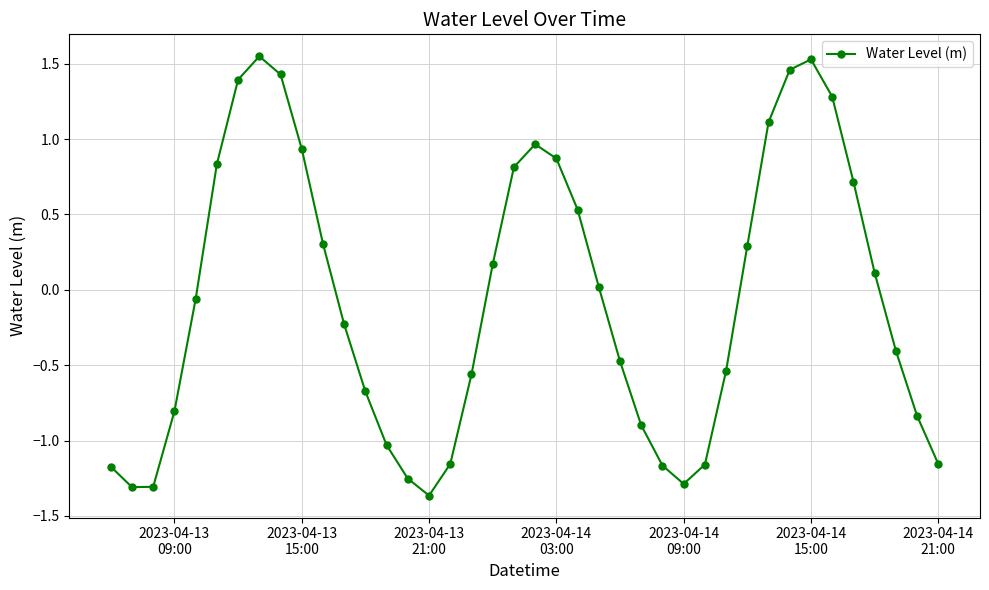

What is the difference between the second highest and minimum values?

2.9